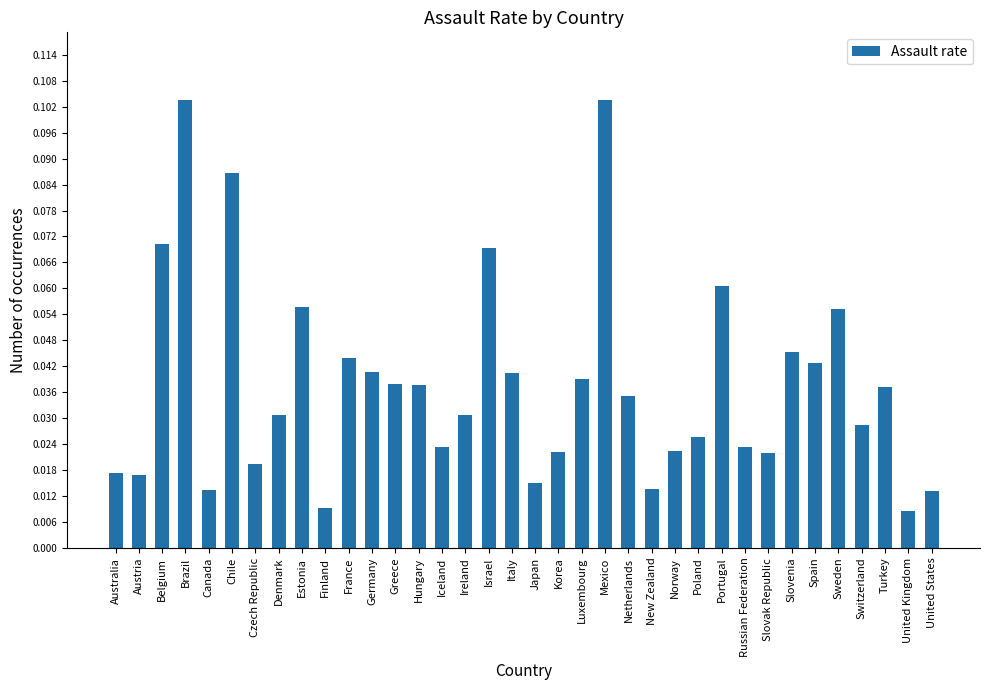

What is the label of the 34th bar from the right?

Belgium